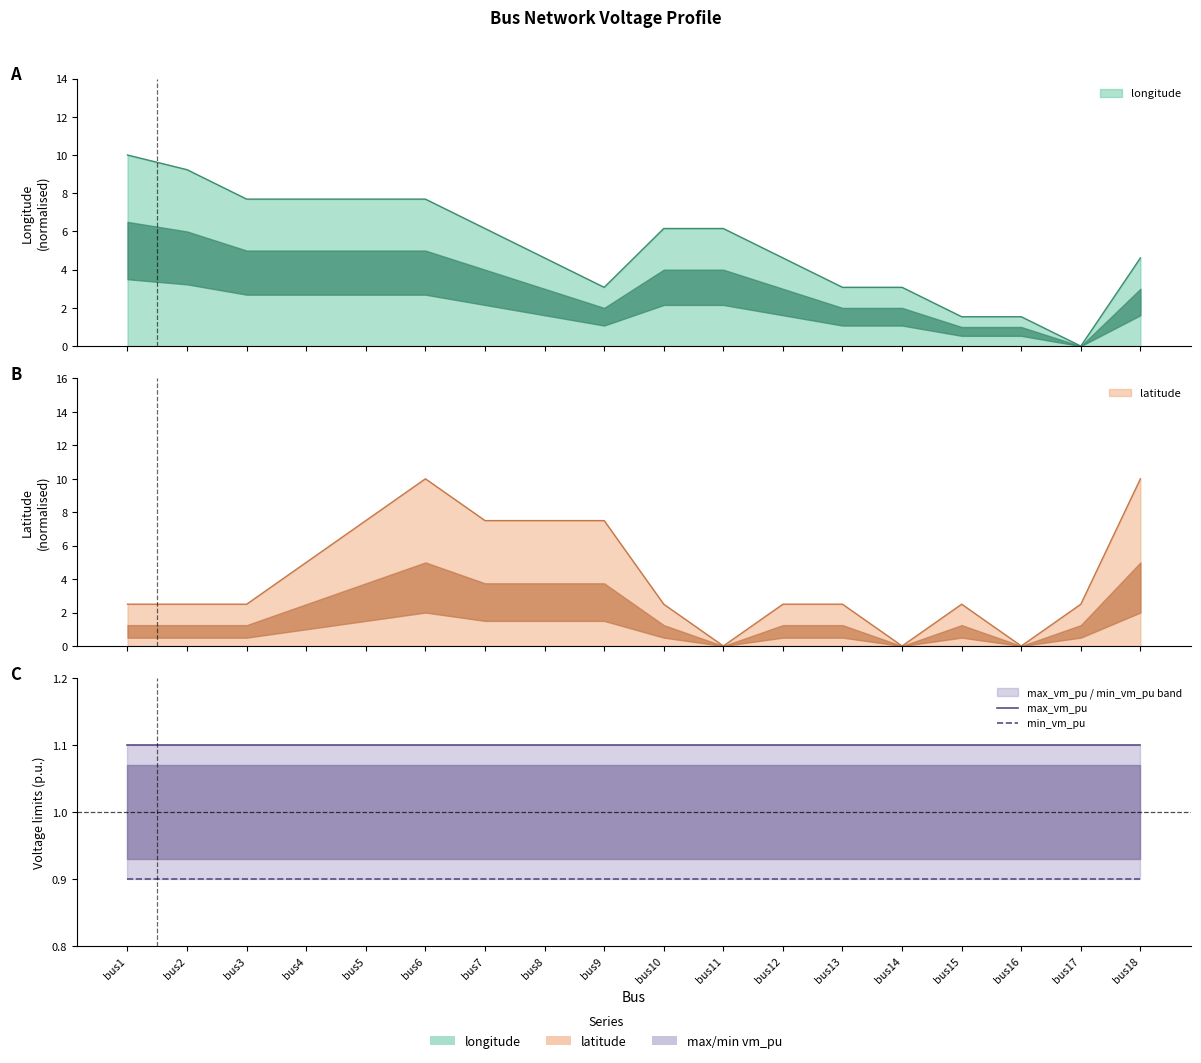

True or false: min_vm_pu and max_vm_pu intersect in this chart.

False